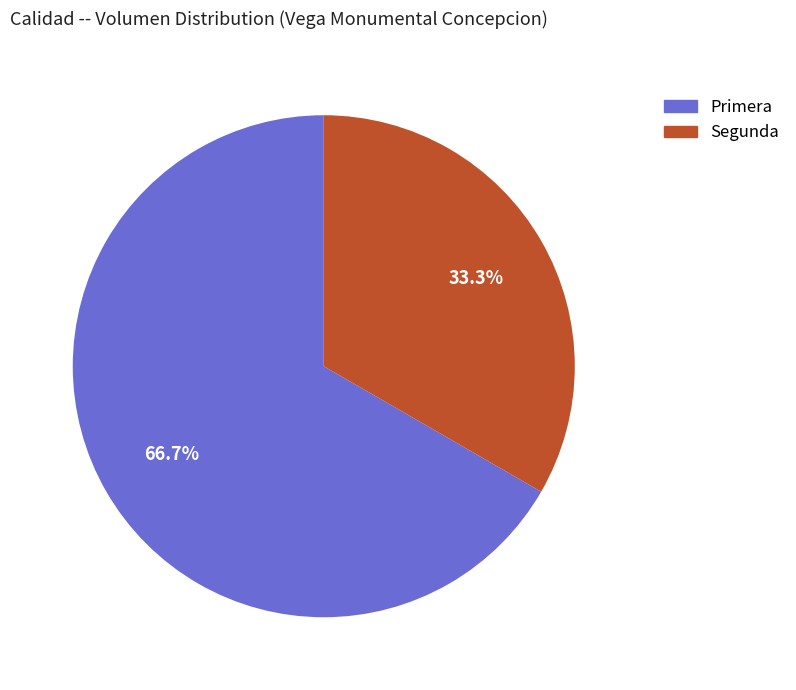

Is it true that Segunda is 33% of the pie?

True